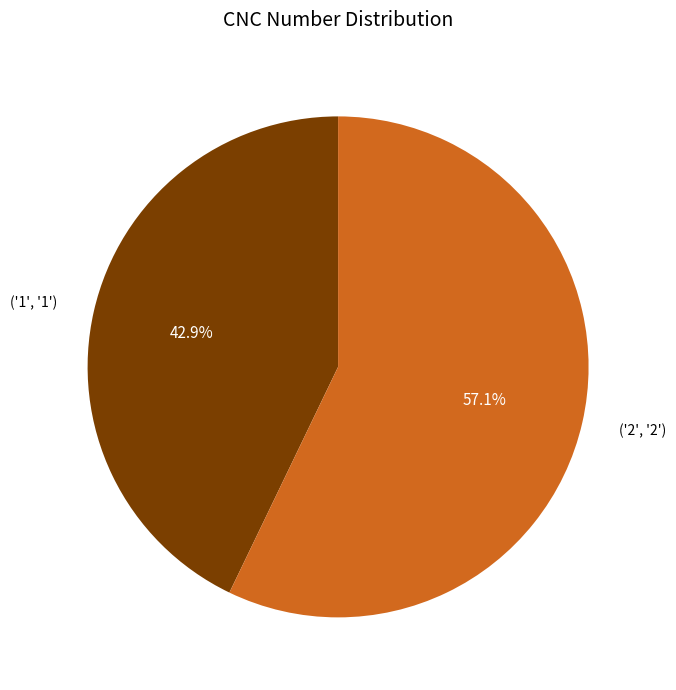

Is there a majority slice in this chart?

Yes